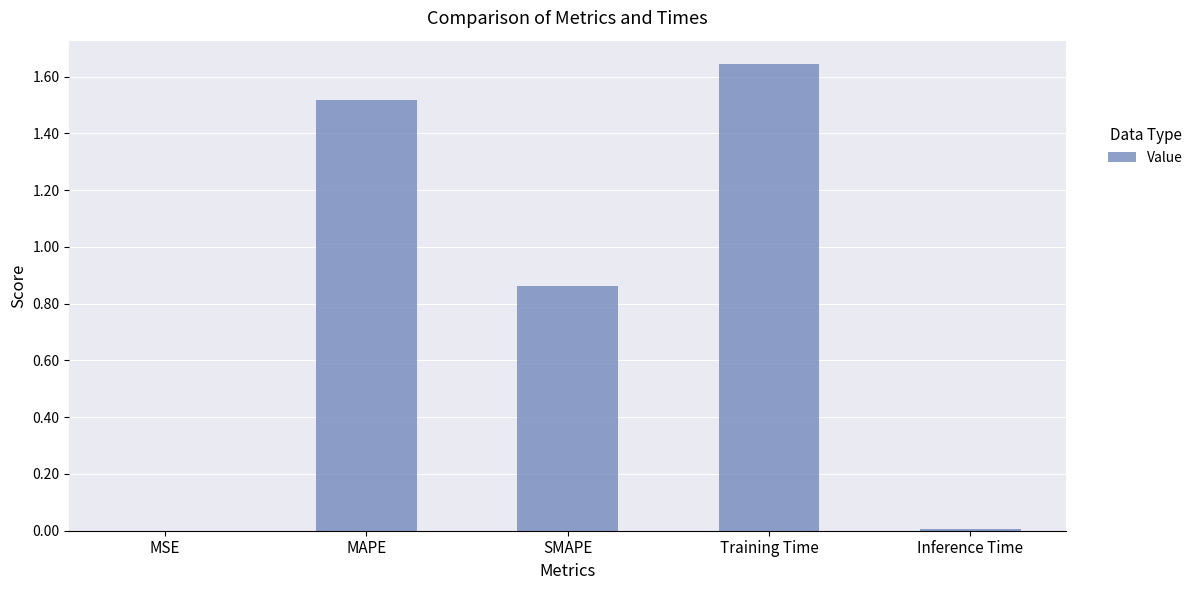

Which label corresponds to the largest value in the chart?

Training Time